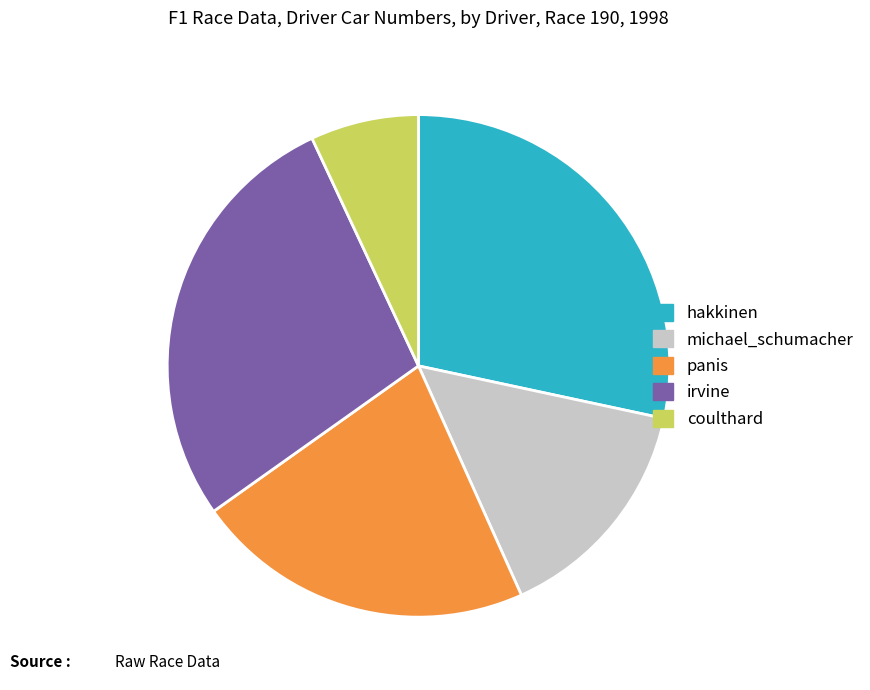

Is it true that hakkinen is 35% of the pie?

False